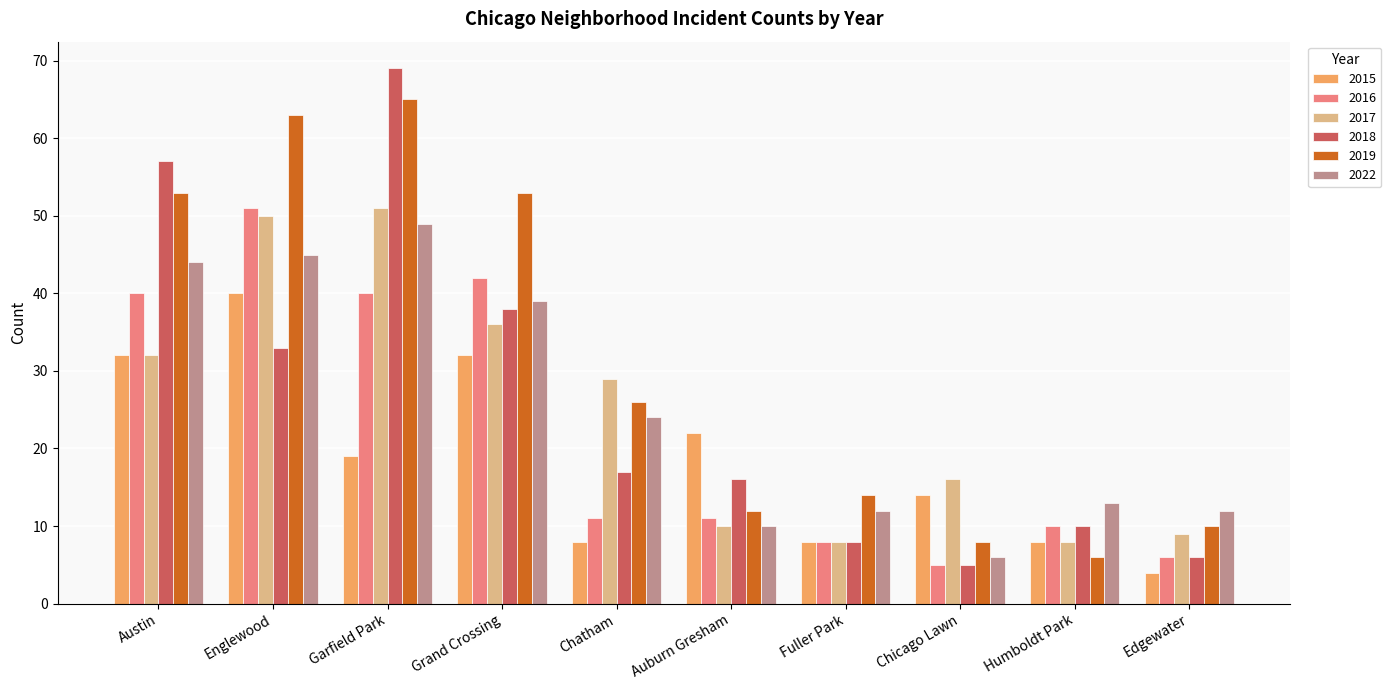

What is the approximate value of 2017 at Austin?

32